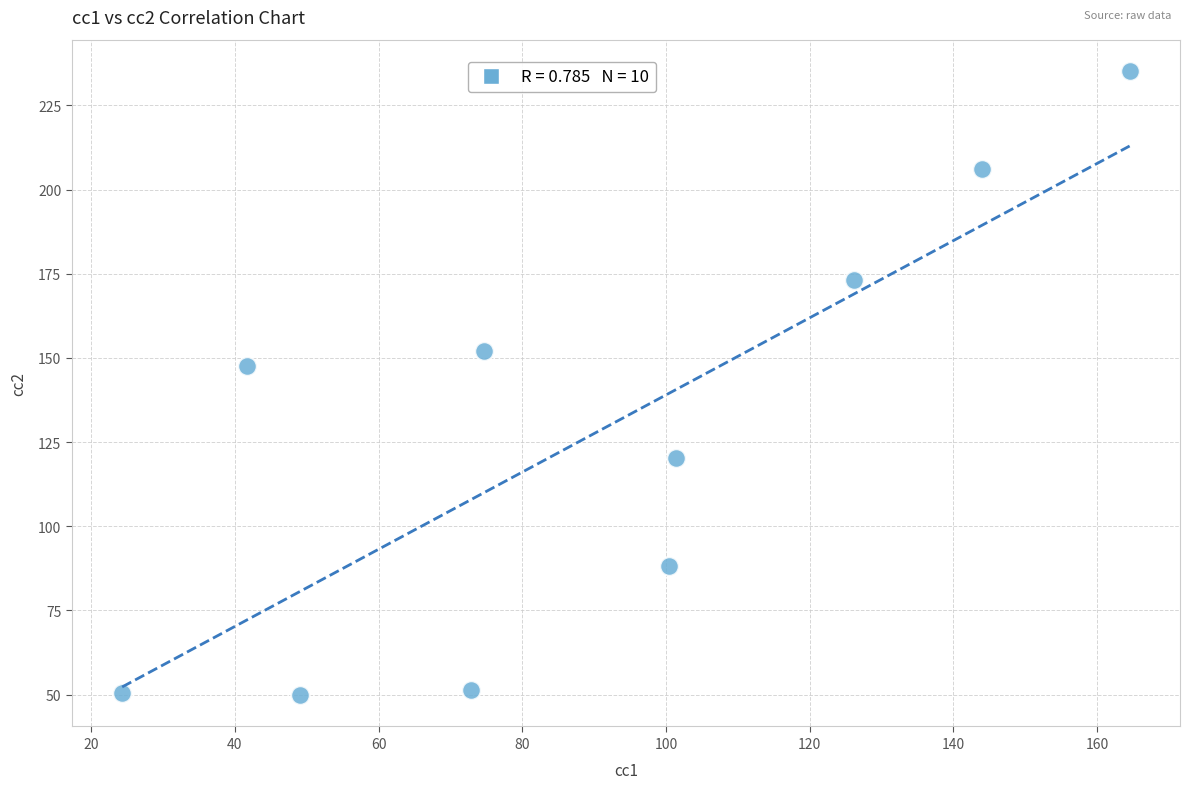

What is the average Y value?

127.5